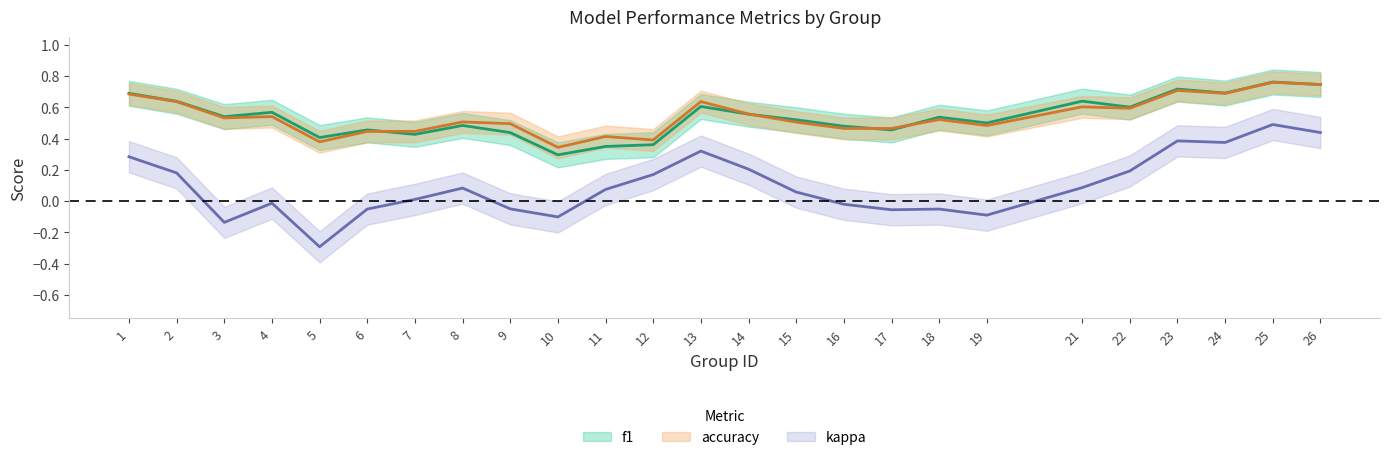

True or false: kappa and accuracy cross at least once.

False